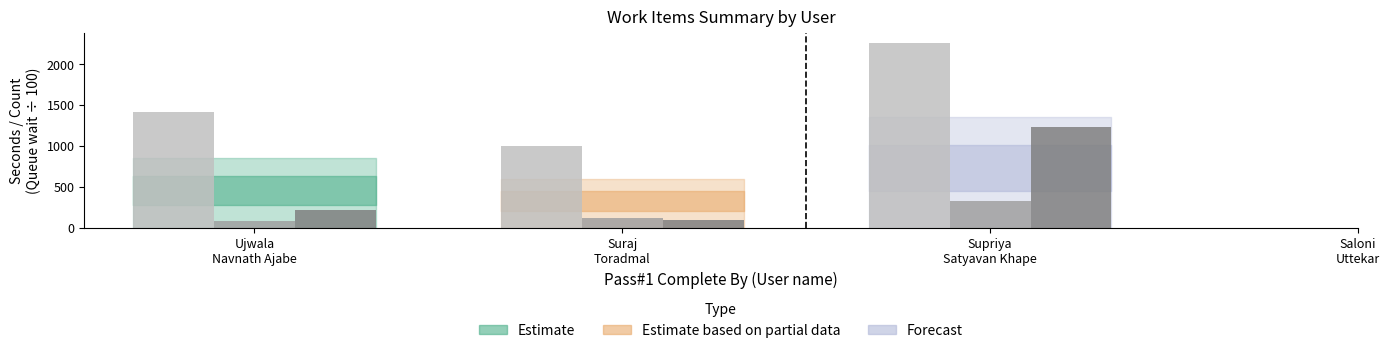

What is the greatest value displayed?

2258.0